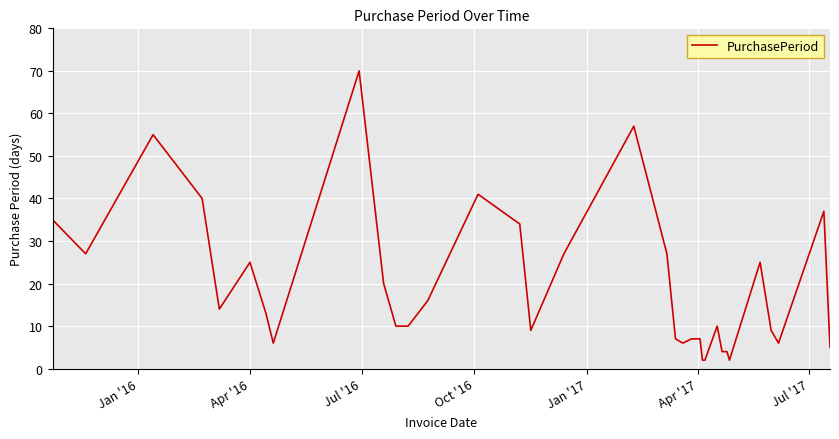

How many values are below 13?

17